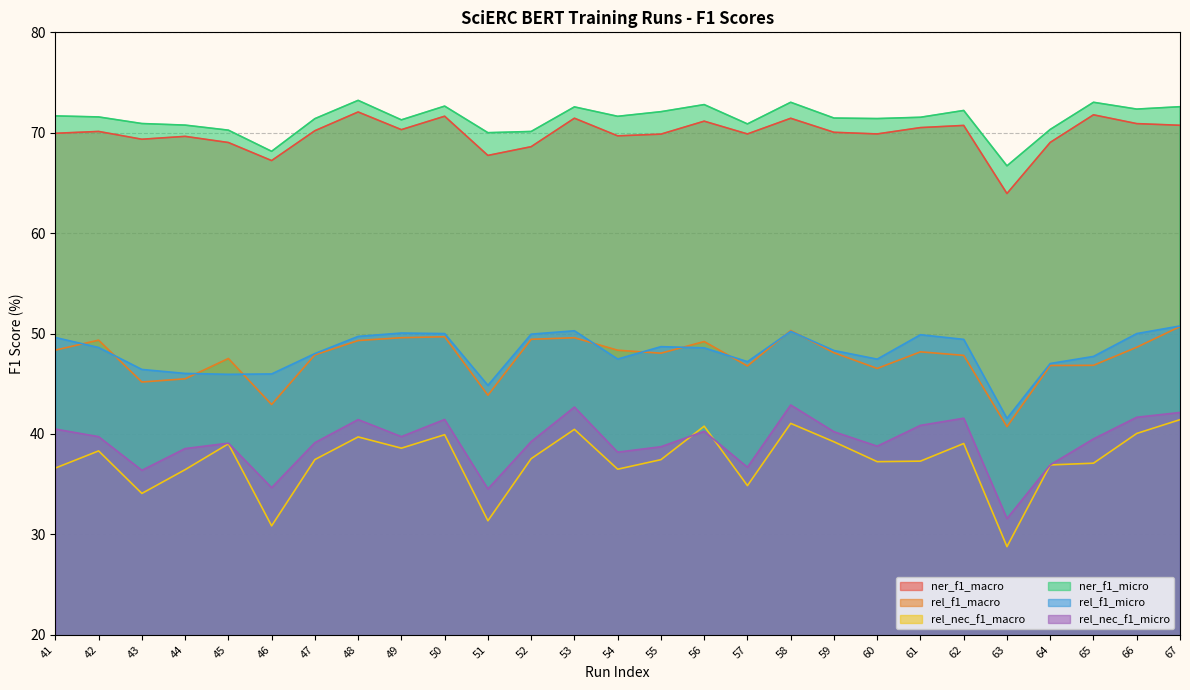

At which category does the chart reach its minimum across all series?

63